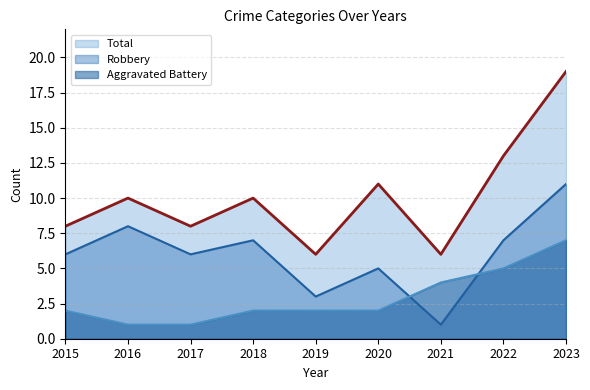

Reading right to left, extract all data points from this chart.

Aggravated Battery: 2023=7	2022=5	2021=4	2020=2	2019=2	2018=2	2017=1	2016=1	2015=2
Robbery: 2023=11	2022=7	2021=1	2020=5	2019=3	2018=7	2017=6	2016=8	2015=6
Total: 2023=19	2022=13	2021=6	2020=11	2019=6	2018=10	2017=8	2016=10	2015=8